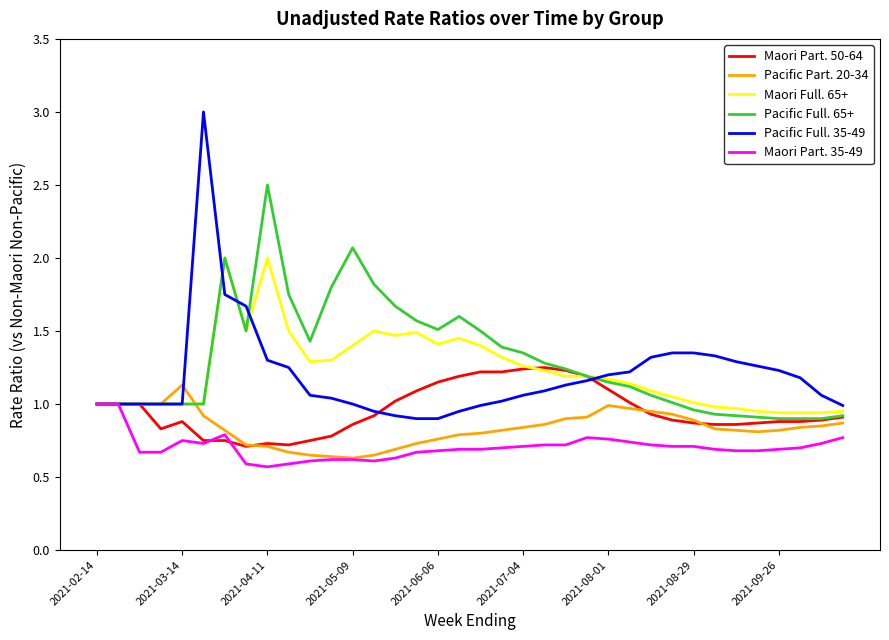

What is the greatest value displayed?

3.0